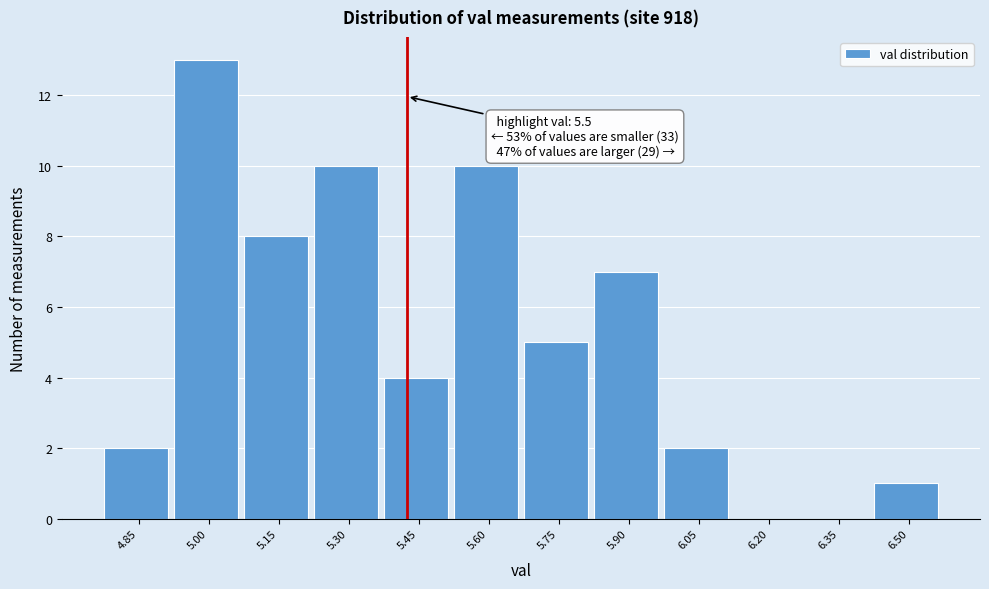

Reading right to left, transcribe all the data shown in this chart.

6.50=1	6.35=0	6.20=0	6.05=2	5.90=7	5.75=5	5.60=10	5.45=4	5.30=10	5.15=8	5.00=13	4.85=2